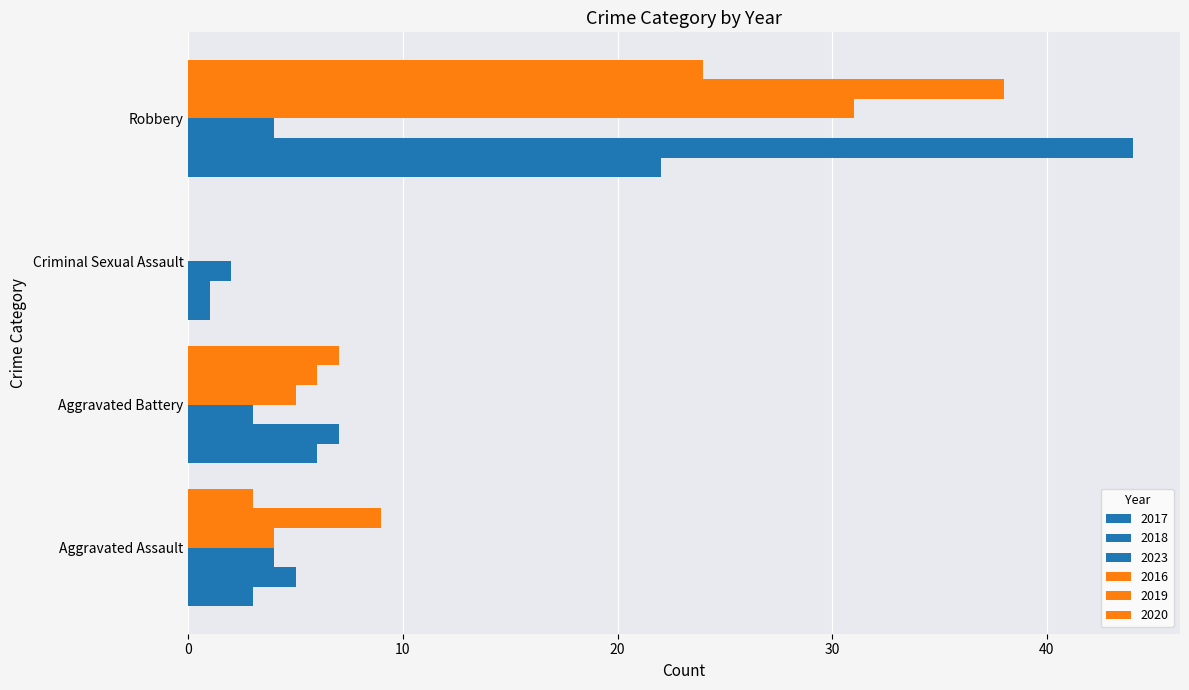

List the series in order of their peak value, highest first.

2018, 2019, 2016, 2020, 2017, 2023